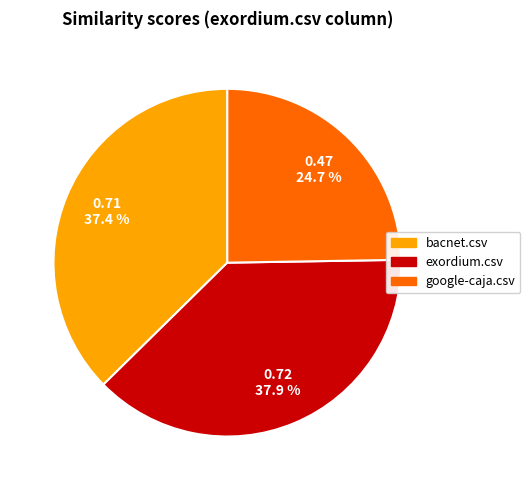

Which category has the biggest portion of the pie?

exordium.csv